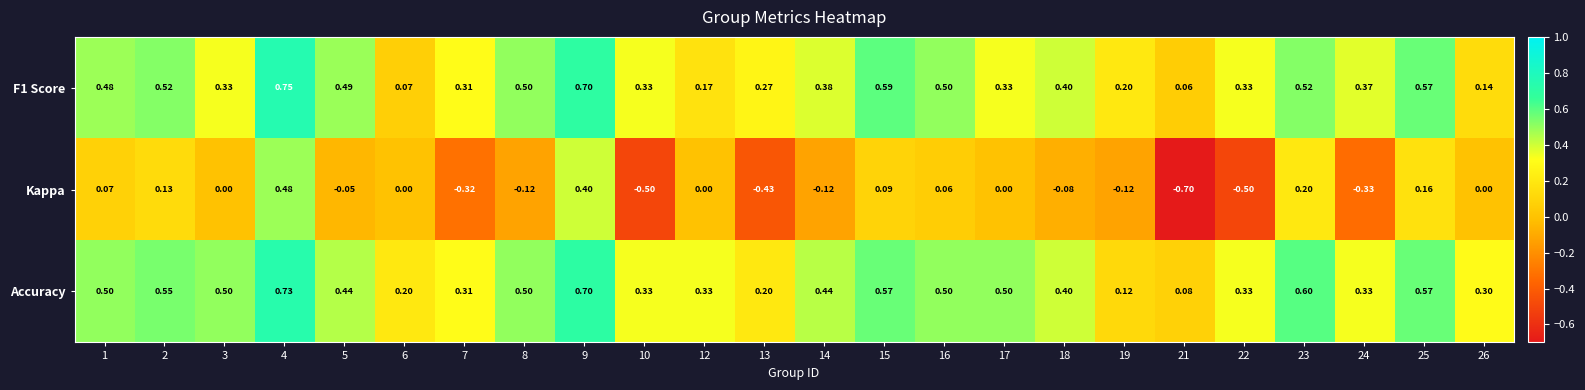

Between 1 and 24, which series saw the biggest shift?

Kappa